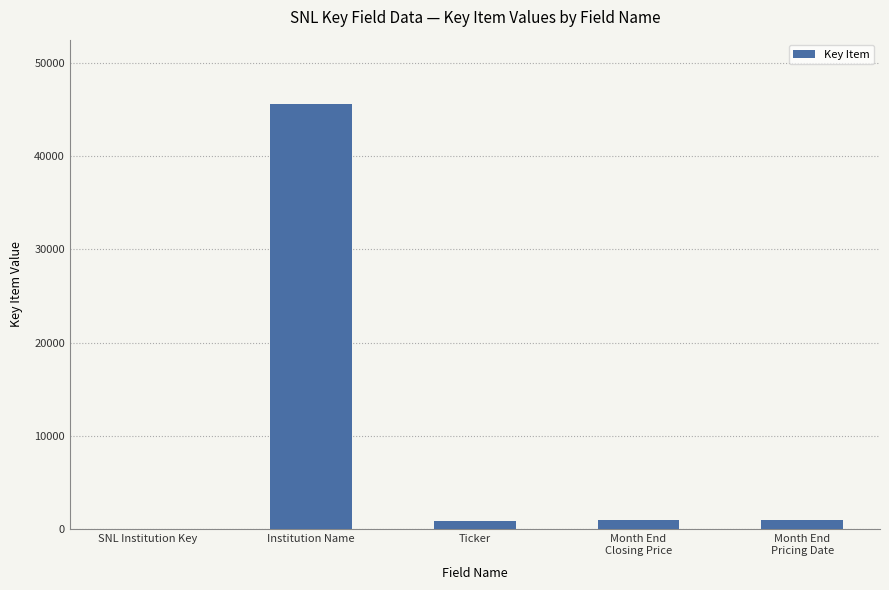

Which category has the highest value across all series?

Institution Name